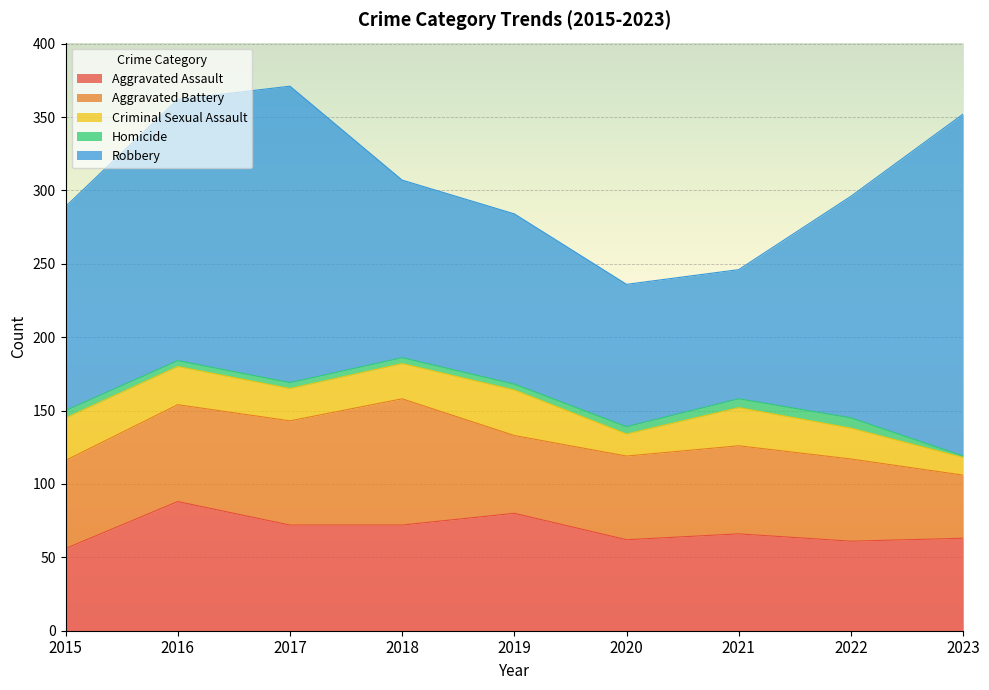

Read the Aggravated Assault value at 2019, to the nearest 5.

80